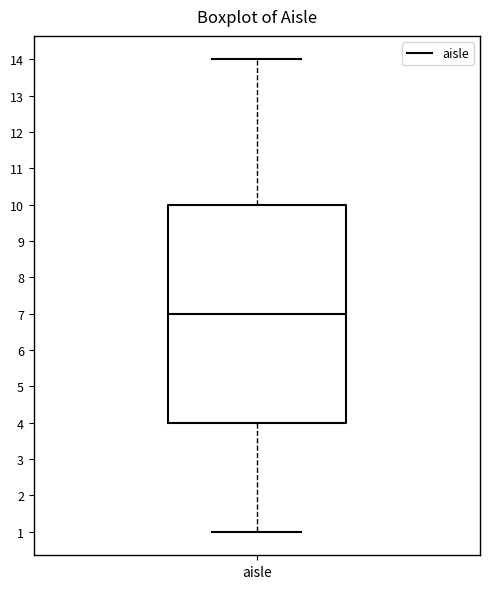

Where is the lower edge of the box for aisle on the y-axis? The values are not printed on the chart, so give them approximately, as read against the axis.

4